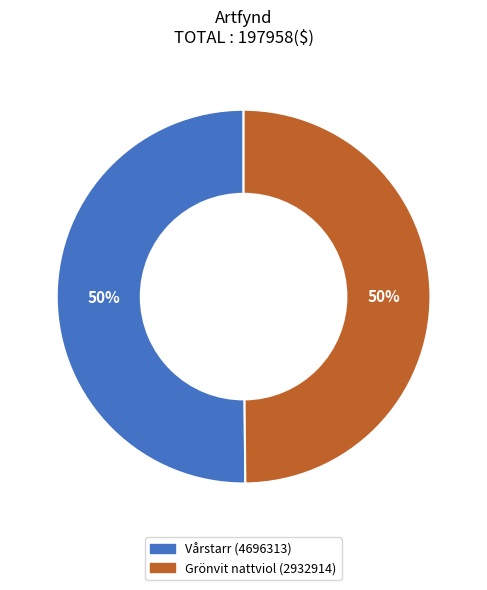

Is it true that Vårstarr (4696313) is 50% of the pie?

True